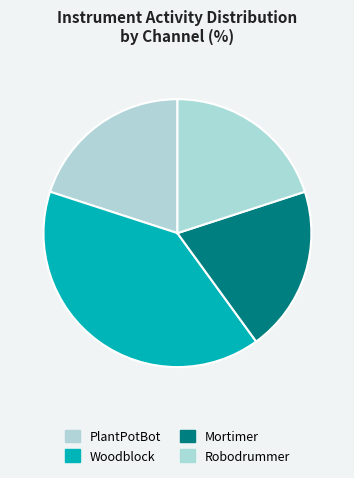

Count the number of slices in the pie.

4